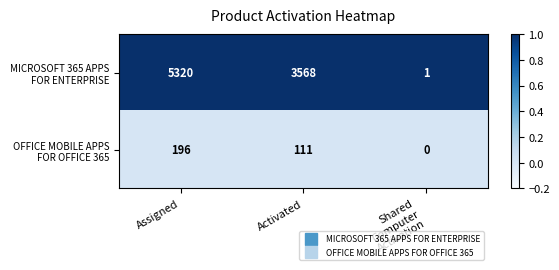

What is the spread (max minus min) of values at Assigned?

5124